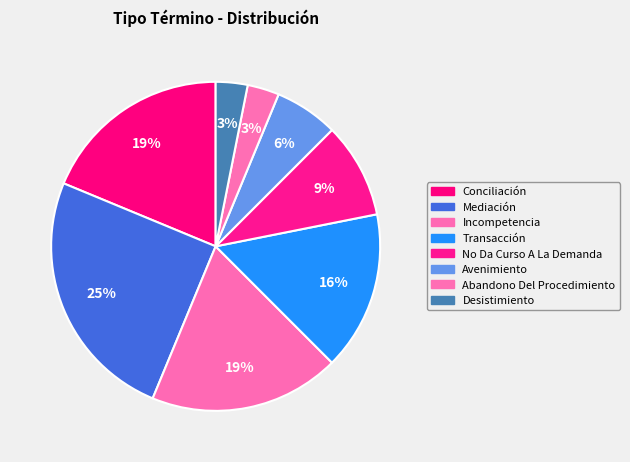

Count the number of slices in the pie.

8